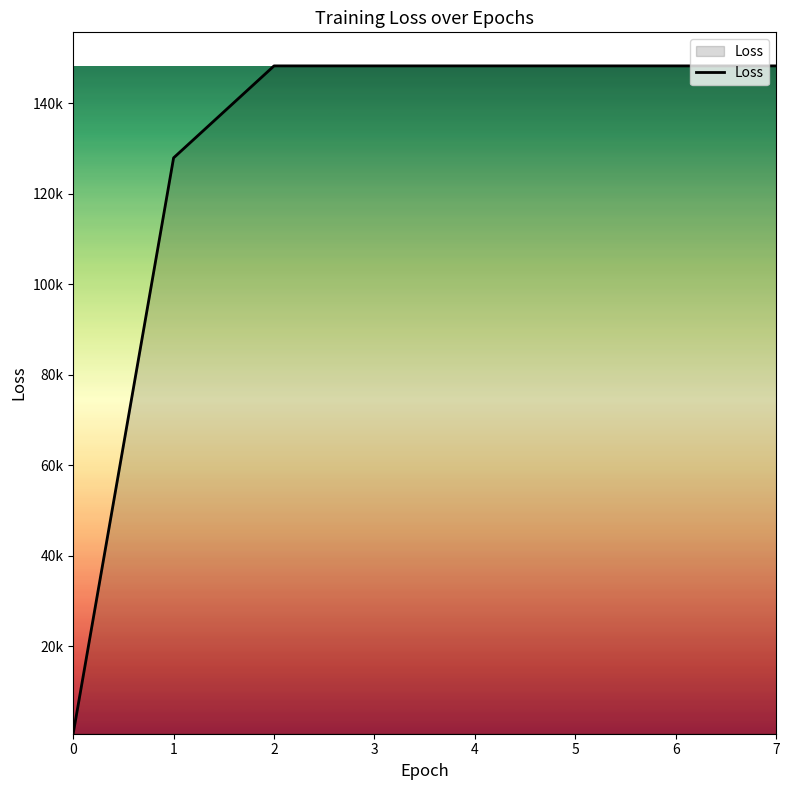

At which category does the chart reach its peak across all series?

2